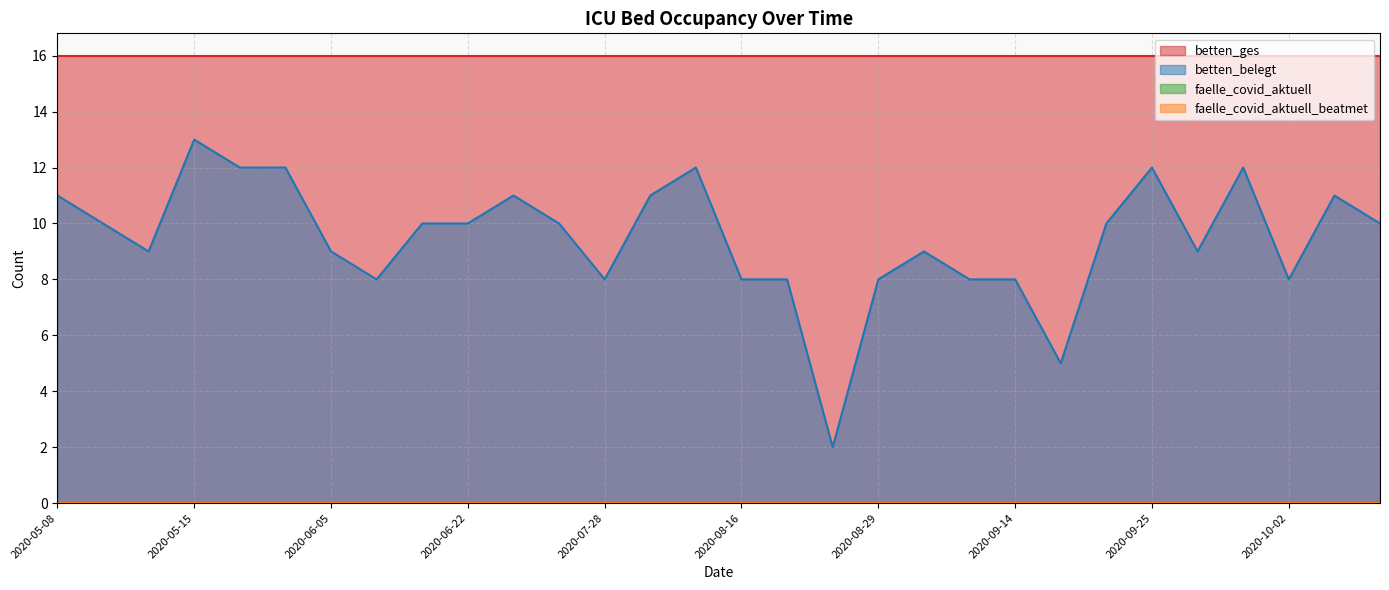

The betten_ges series shows 16 at 2020-10-03. True or false?

True